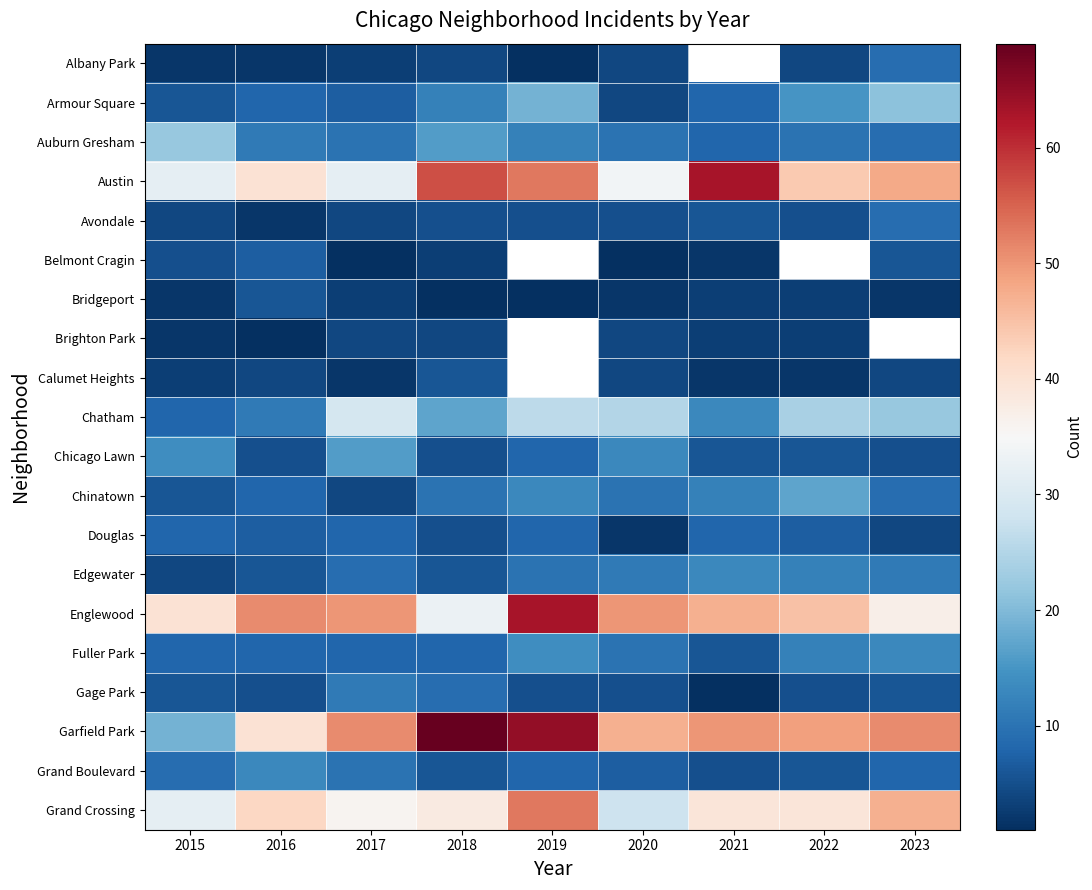

At how many categories does at least one series exceed 26?

9